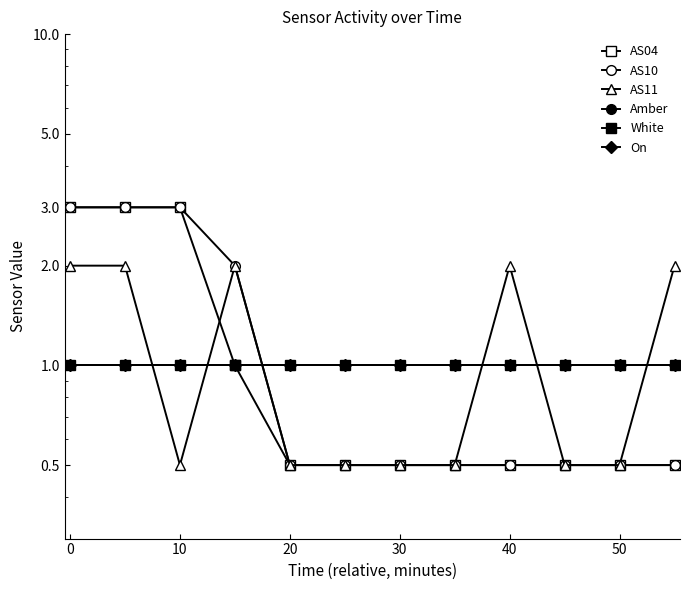

Between 60 and 9, which series saw the biggest shift?

AS04